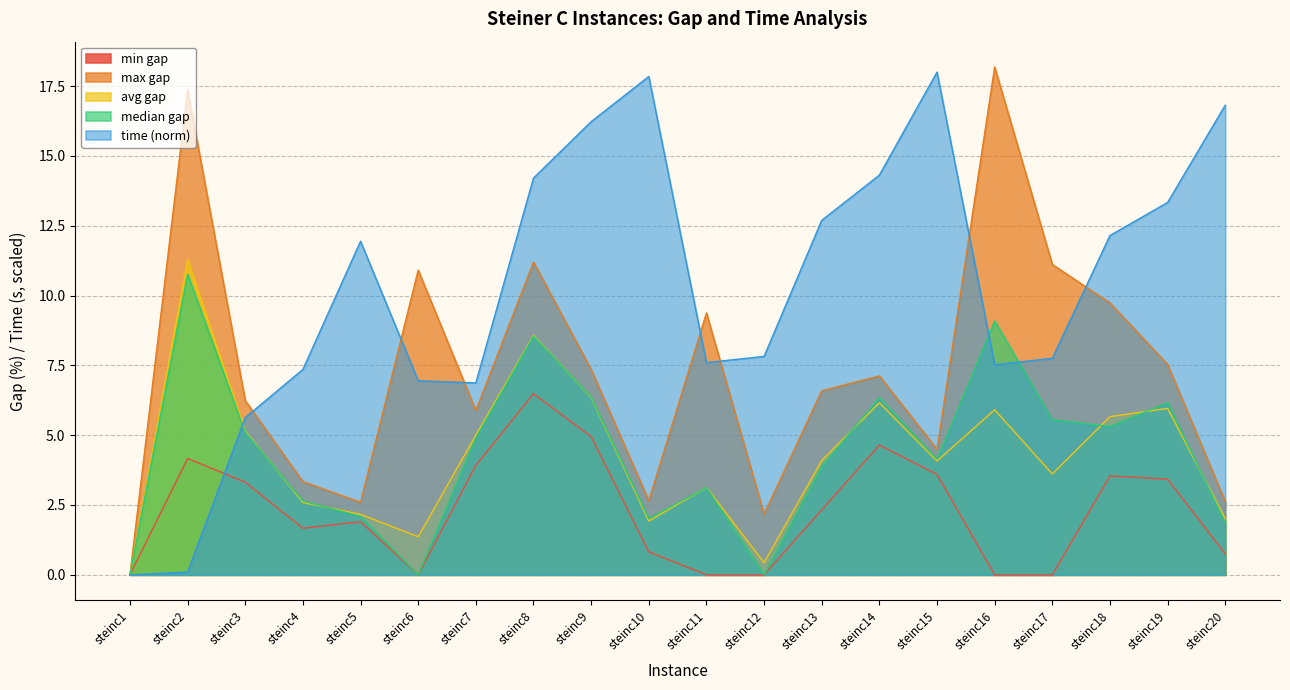

What is the sum of all median gap values?

87.9